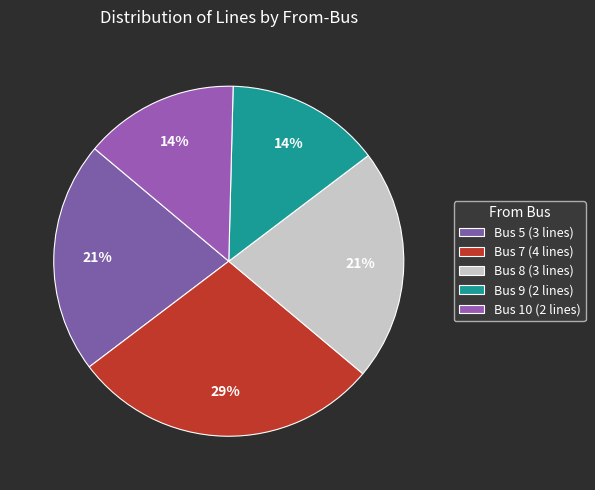

True or false: Bus 10 accounts for 14% of the total.

True